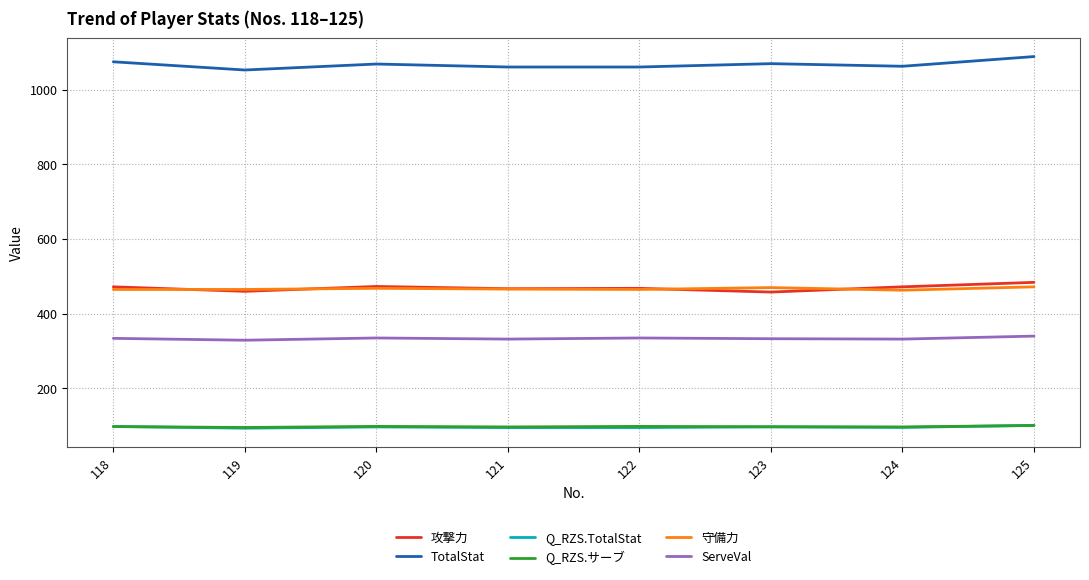

The 攻撃力 series shows 305.0 at 118. True or false?

False